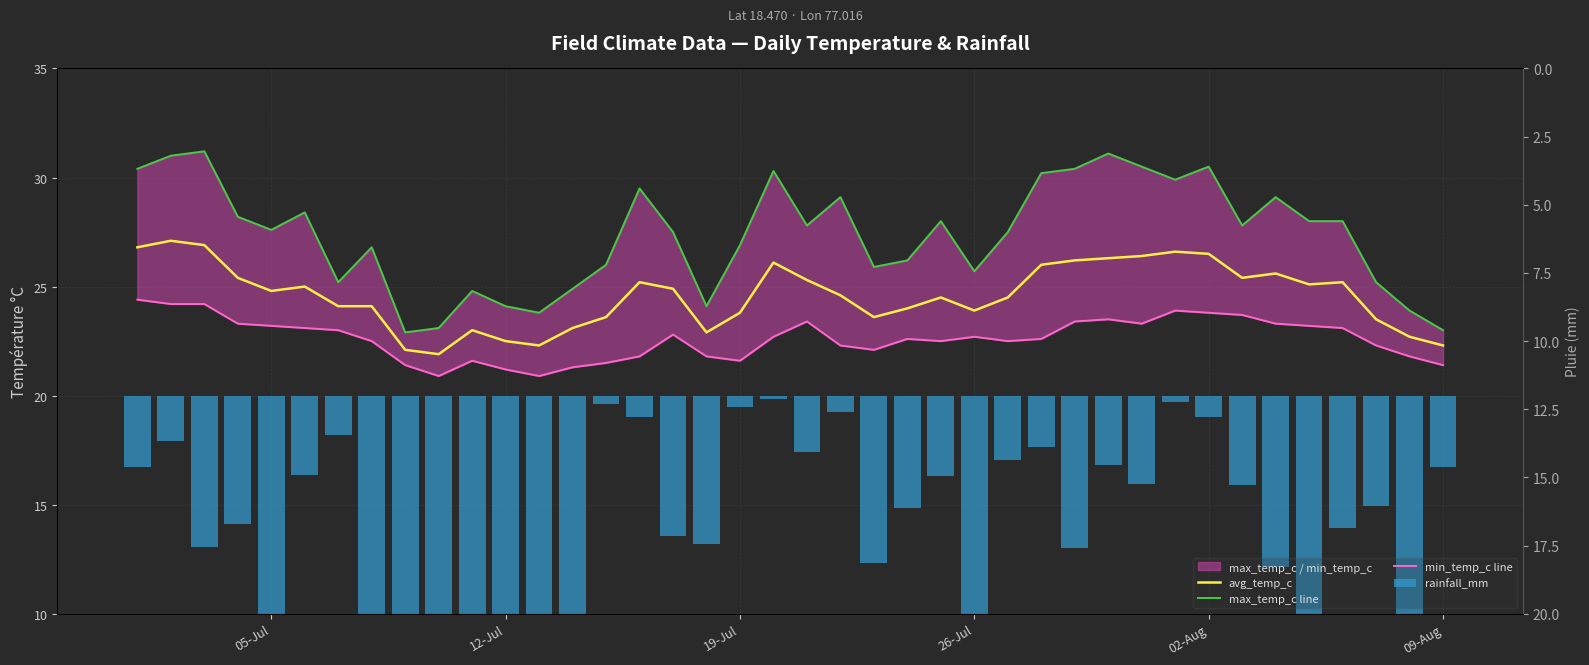

Is the value of min_temp_c line at 02-Aug greater than the value of max_temp_c line at 26-Jul?

No